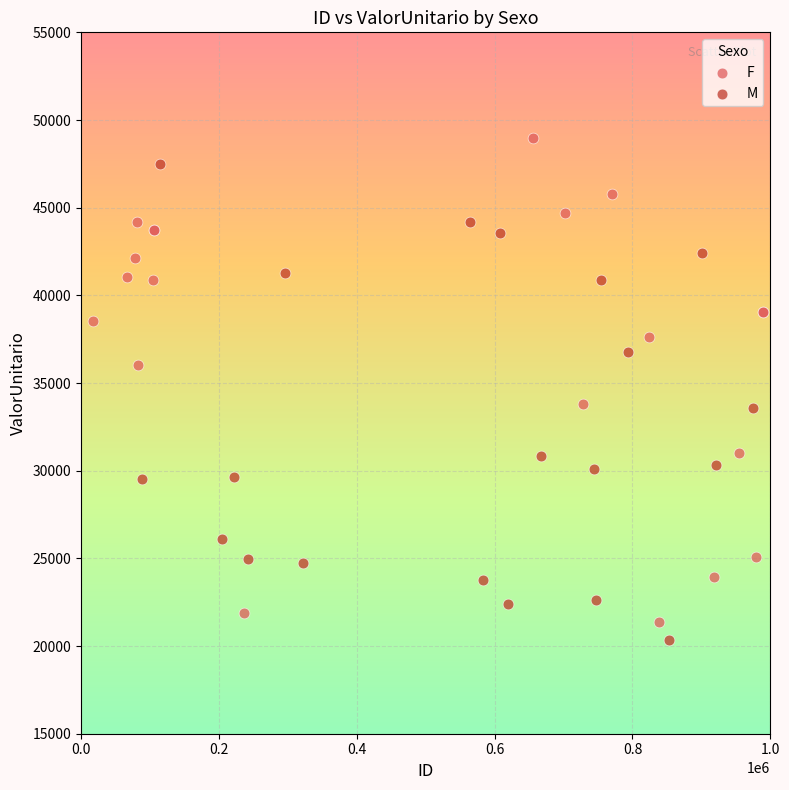

What are all the series names shown in the legend?

F, M